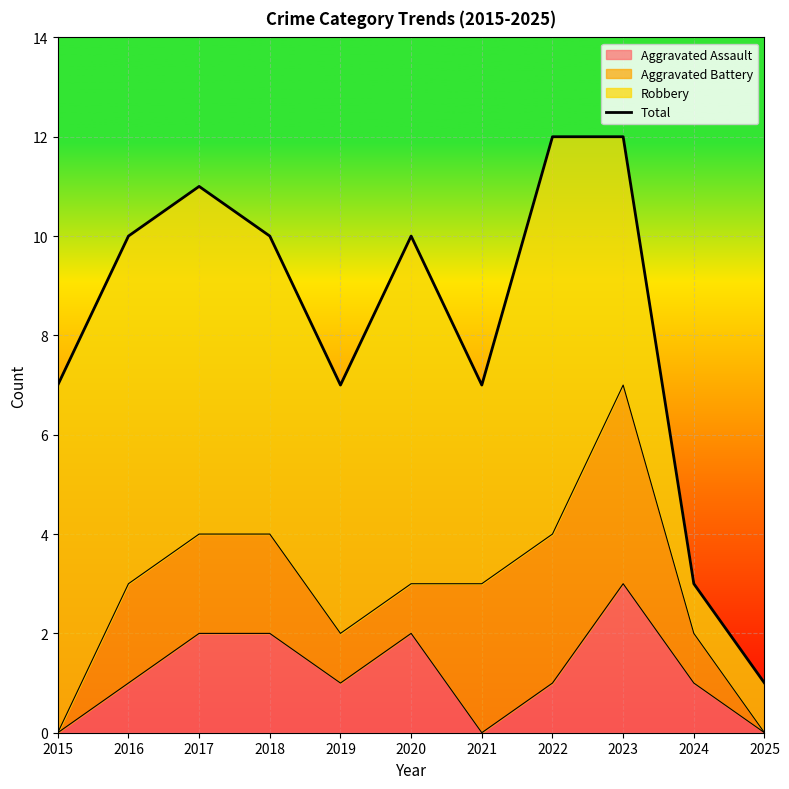

At which label does the data first exceed 10?

2017